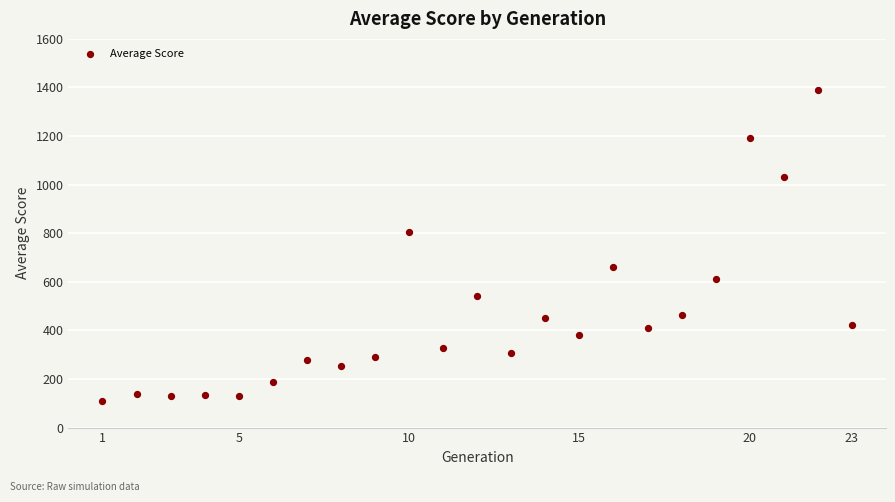

What Y value in the scatter plot is closest to 751?

806